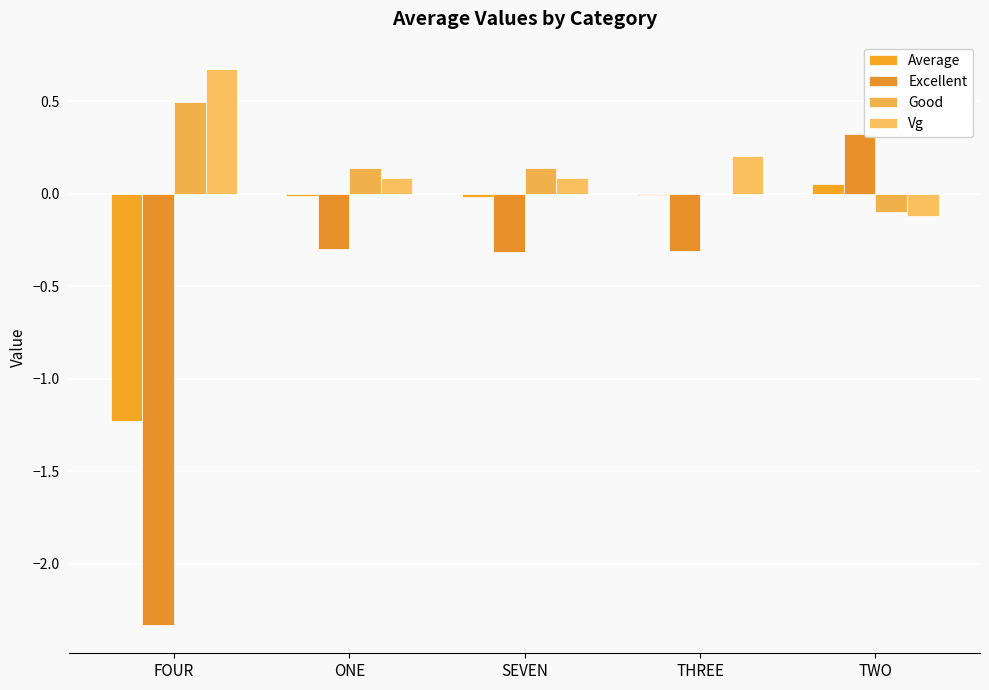

How many distinct data groups are displayed?

4